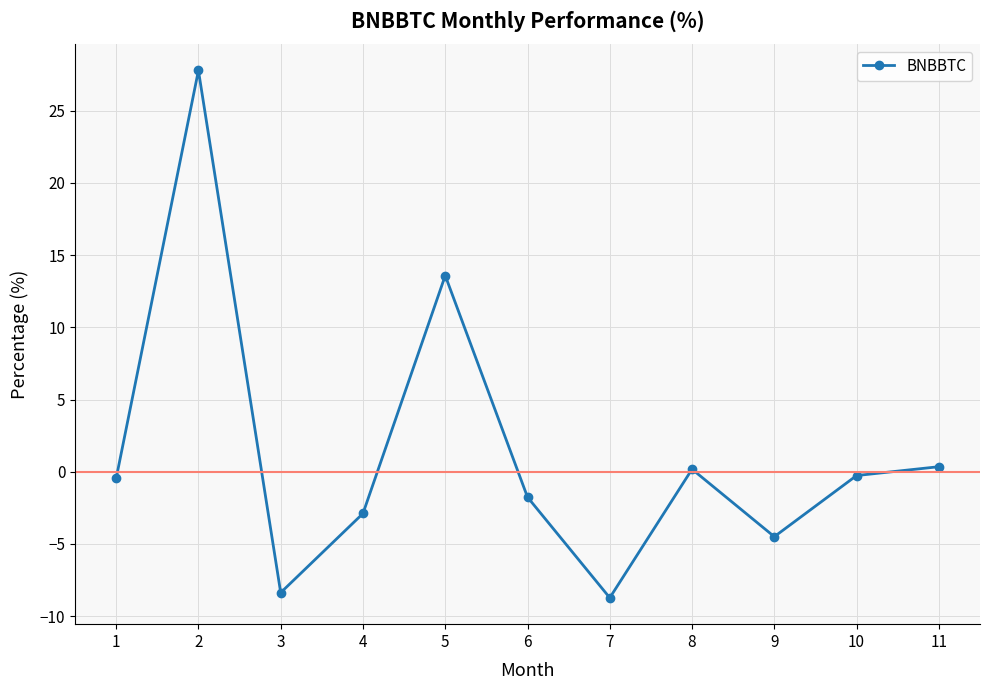

What is the sum of the values at 2 and 5?

41.4